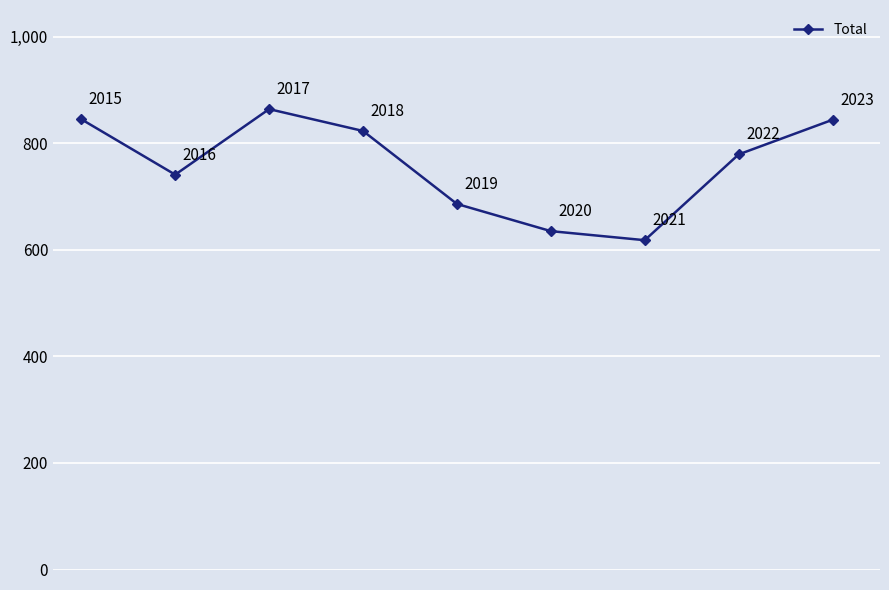

How many categories are shown in the chart?

9